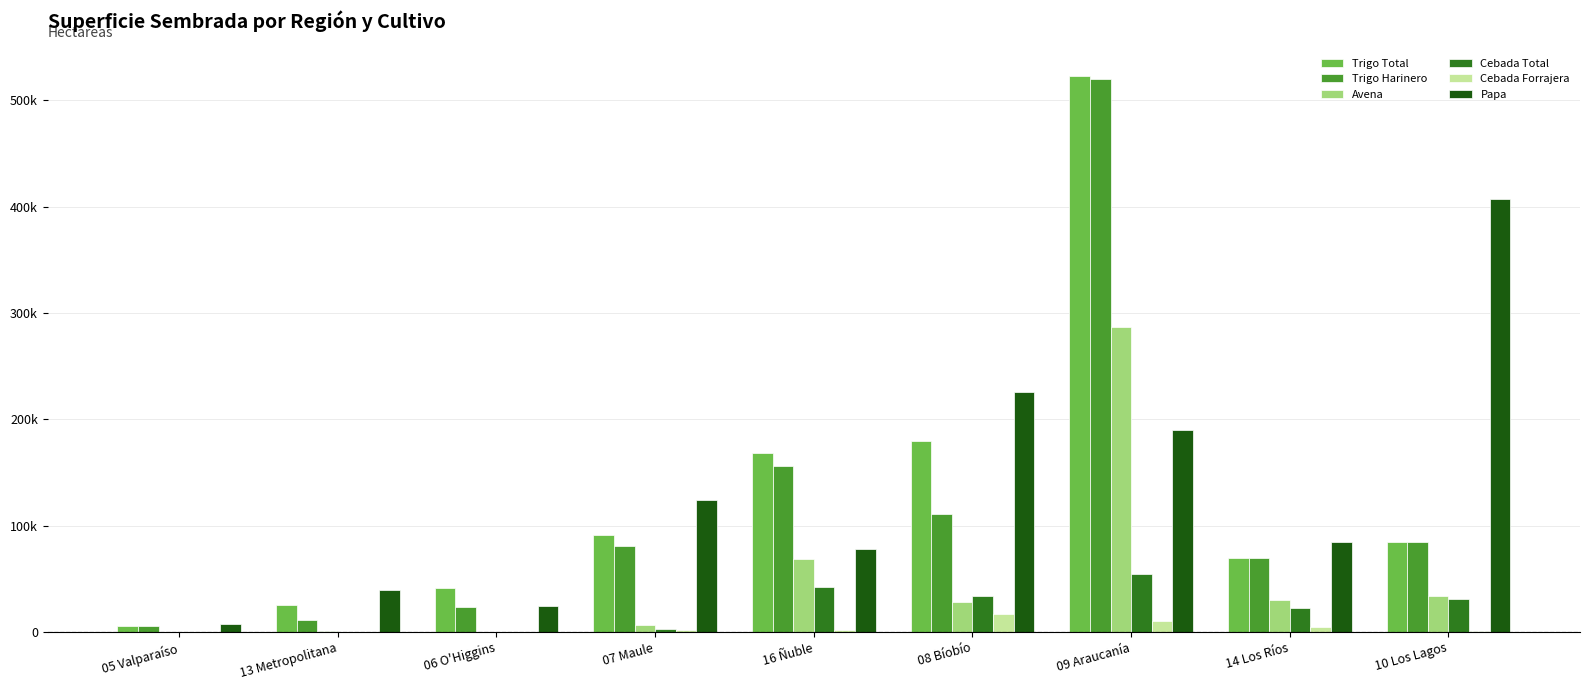

Are the bars horizontal?

No